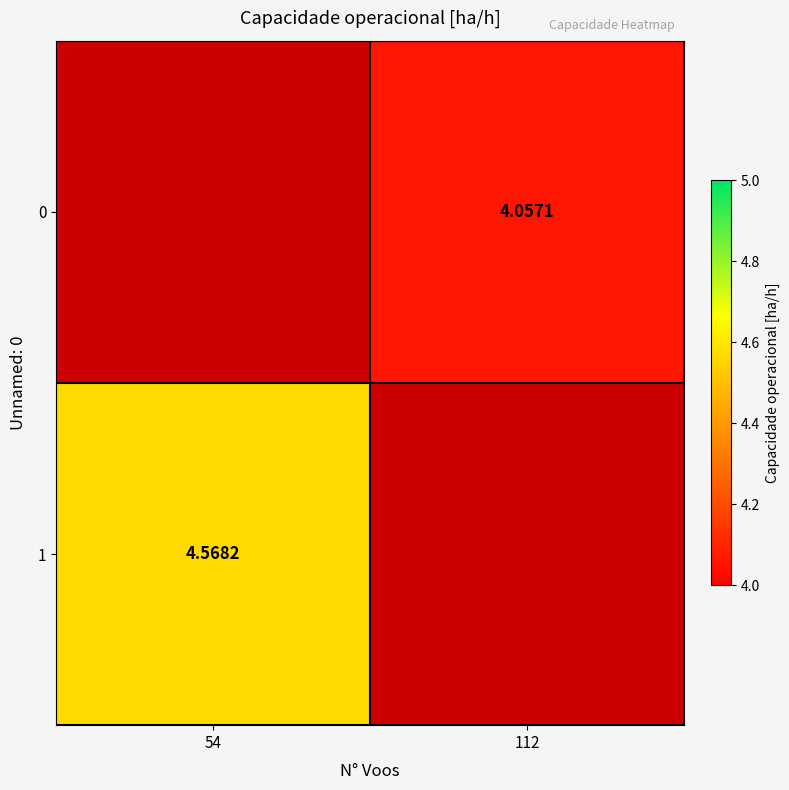

Where does the 0 series first go above 4?

112